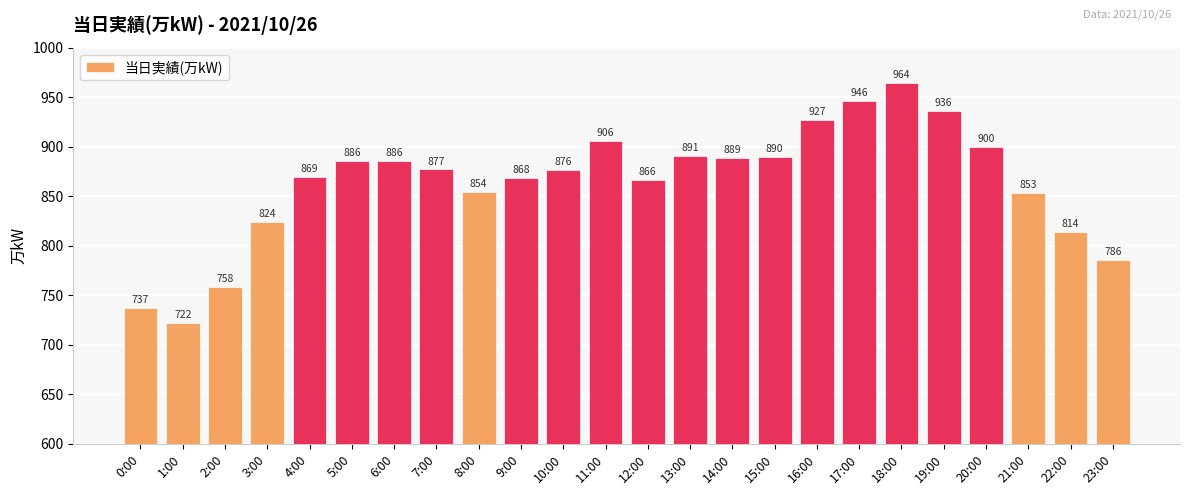

What is the value of the 18th bar from the left?

946